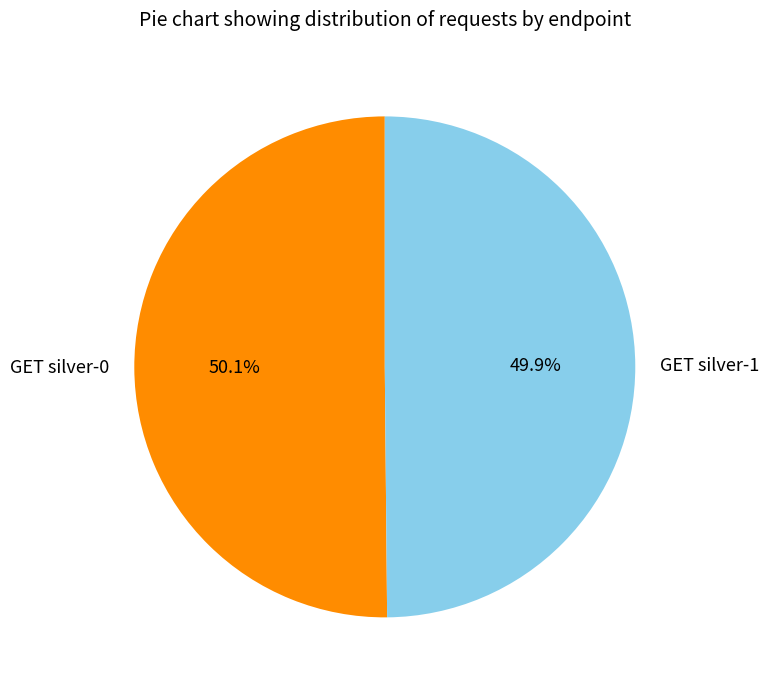

What is the ratio of the value at GET silver-0 to the value at GET silver-1?

1.0